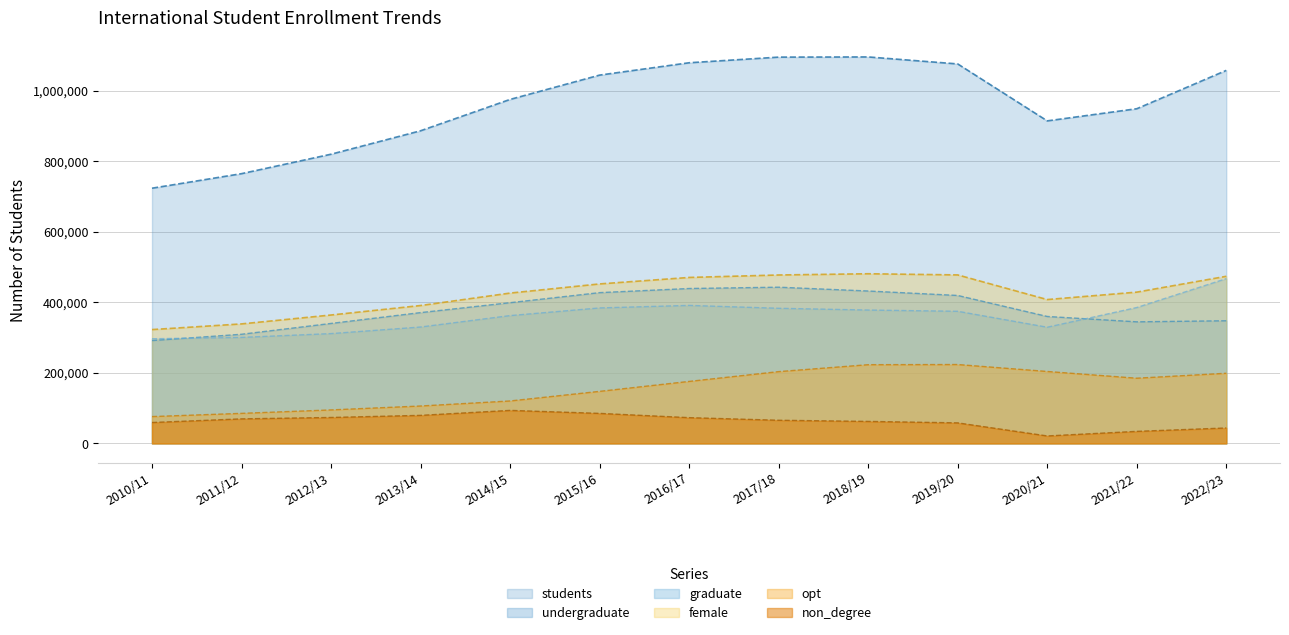

The undergraduate series shows 291439 at 2010/11. True or false?

True